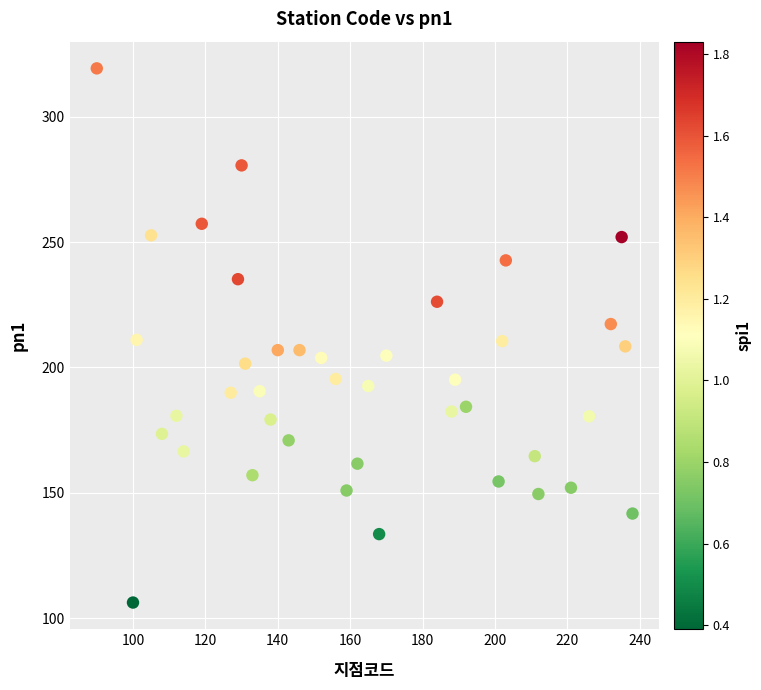

What is the range of X values (max minus min)?

148.0